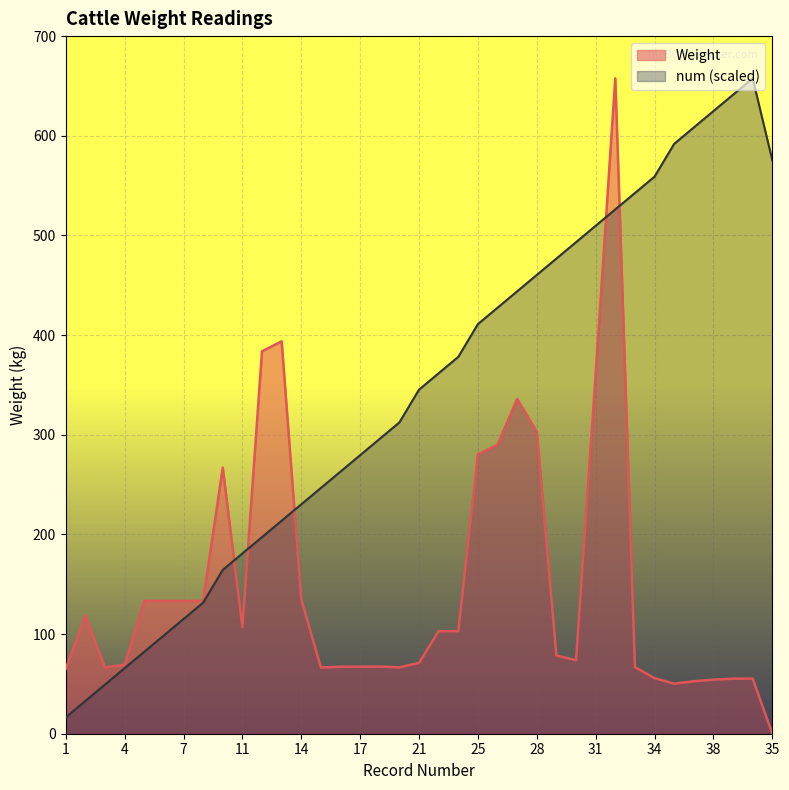

What is the sum of the num values at 2 and 22?

394.6